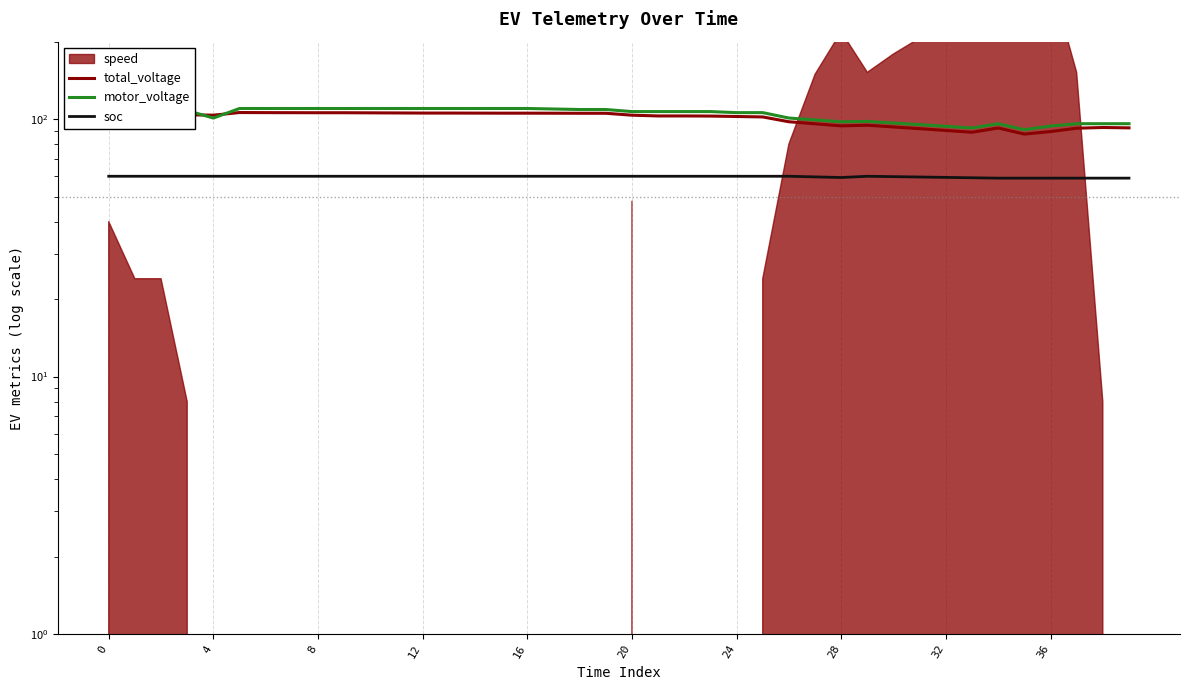

True or false: soc has a value of 28.5 at 28.

False